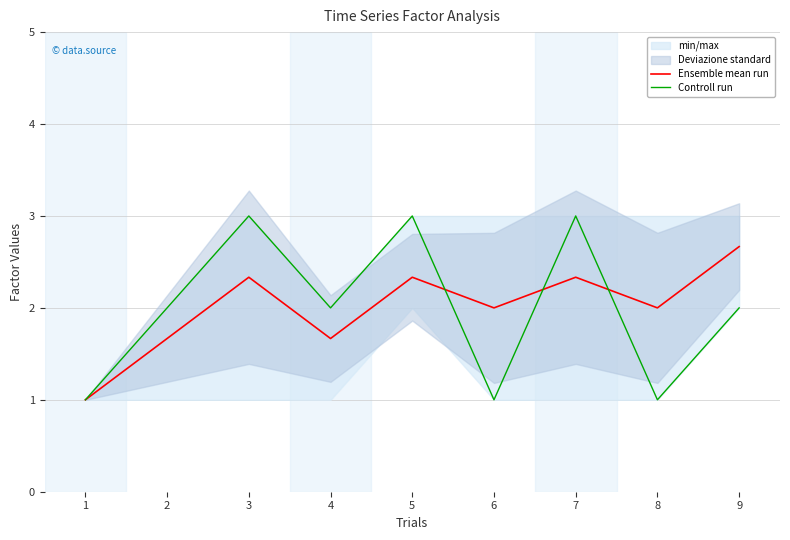

Which category has the highest value in the Controll run series?

3